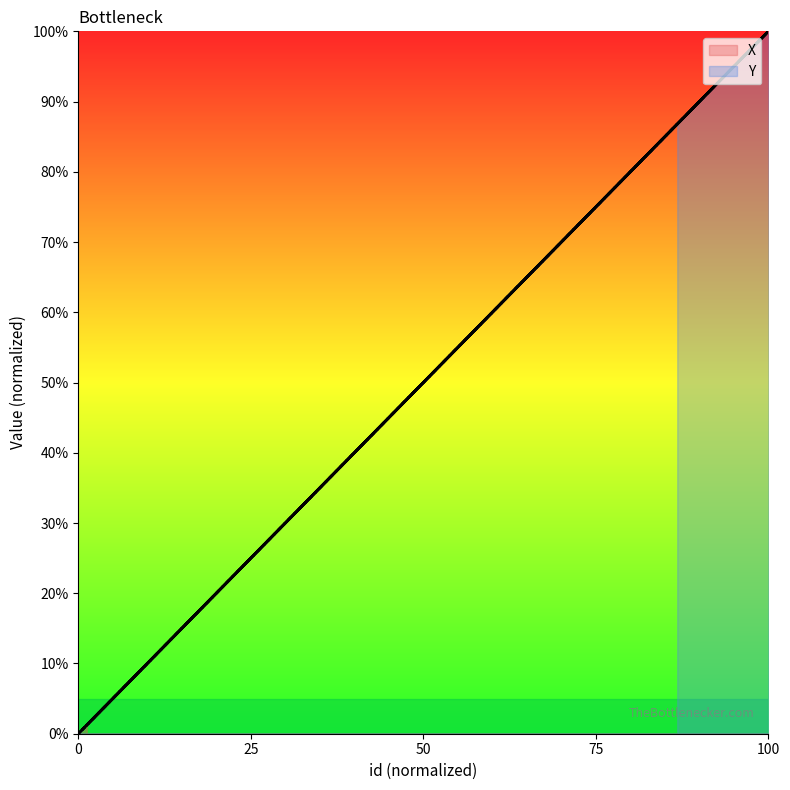

At which category is the sum across all series the highest?

88